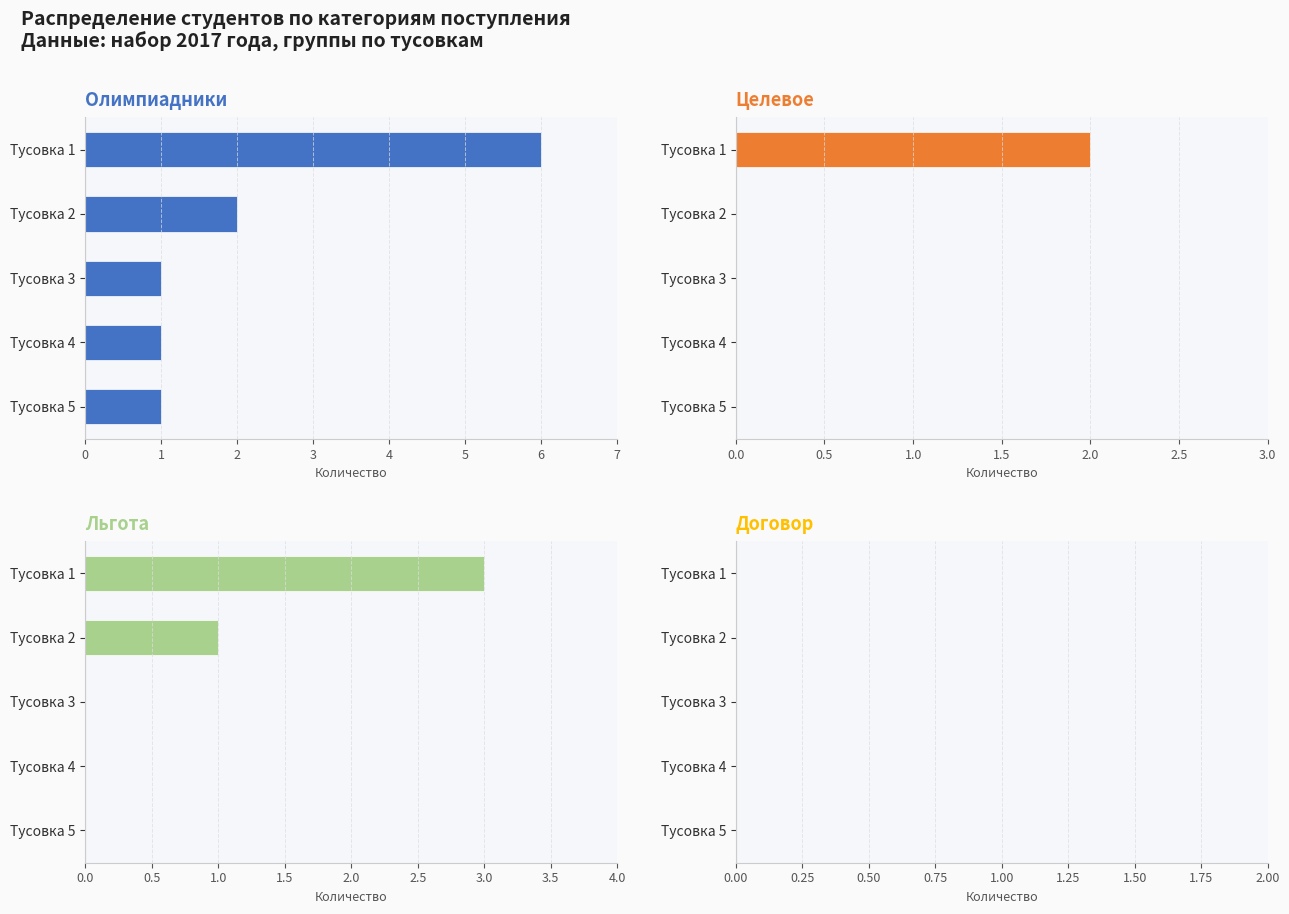

List the labels in order of Целевое value, smallest first.

Тусовка 2, Тусовка 3, Тусовка 4, Тусовка 5, Тусовка 1